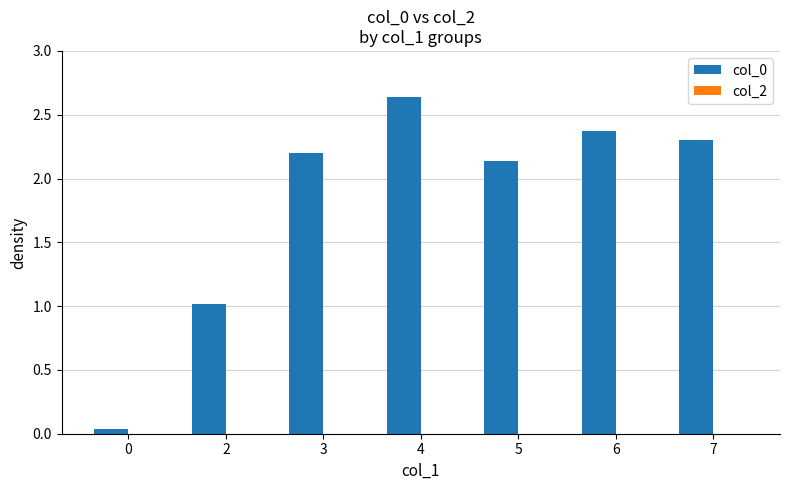

What is the average value?

1.8